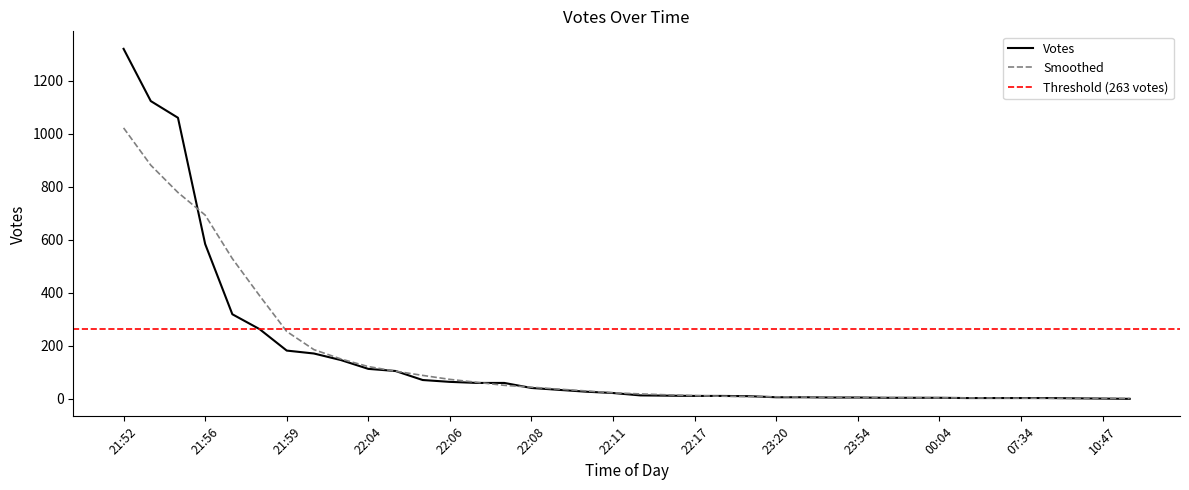

Count the number of categories in the chart.

38